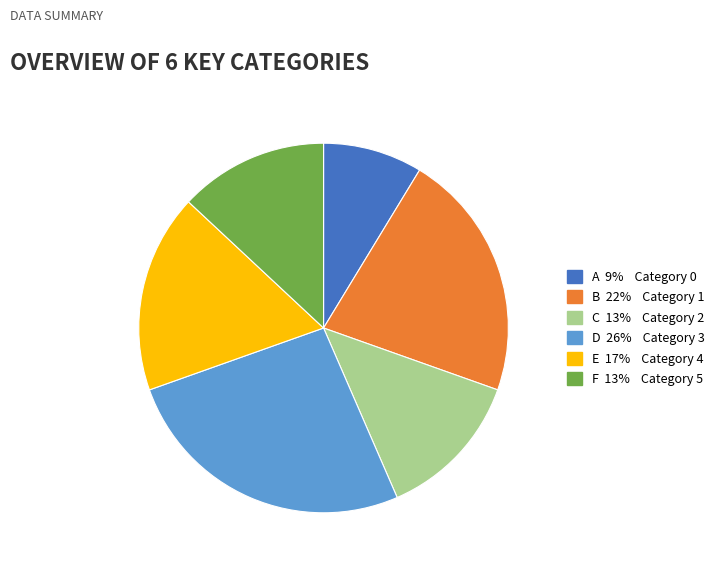

Is there a majority slice in this chart?

No